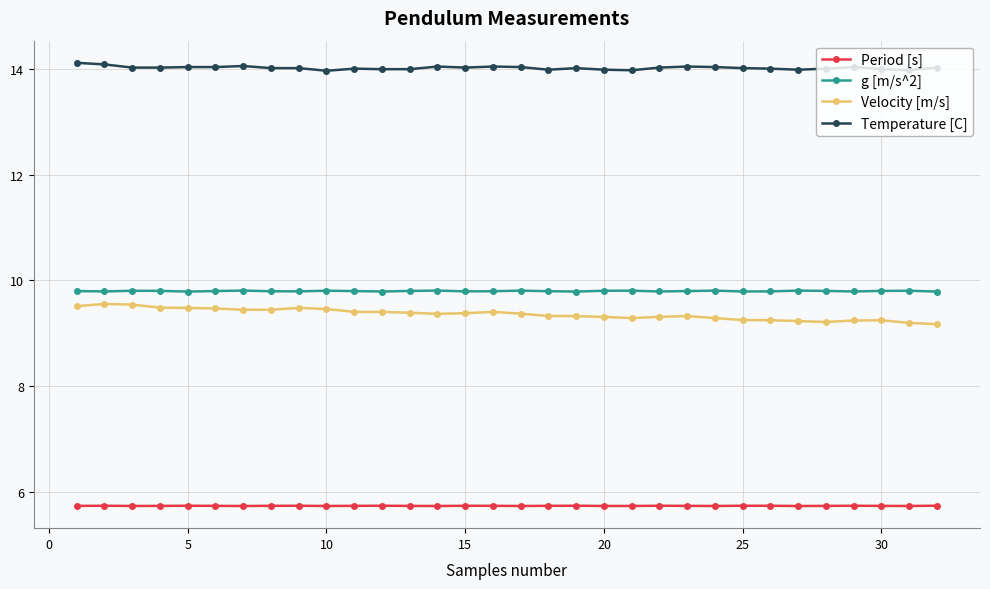

What is the value of the g [m/s^2] point at the 3rd from the left?

9.8